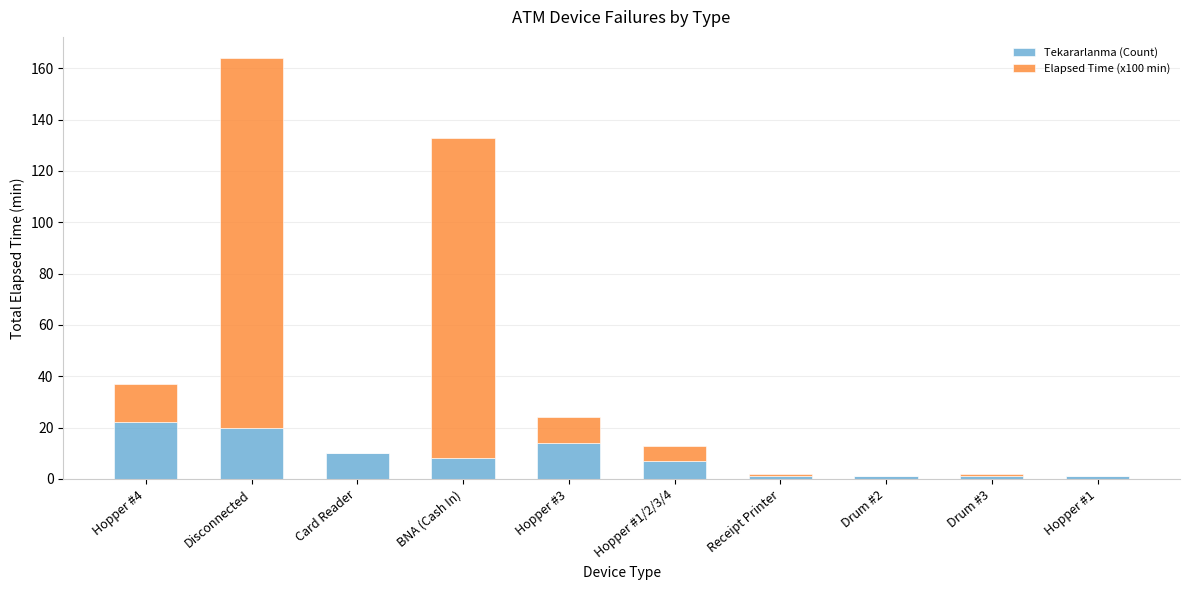

What is the total value across all series at Card Reader?

10